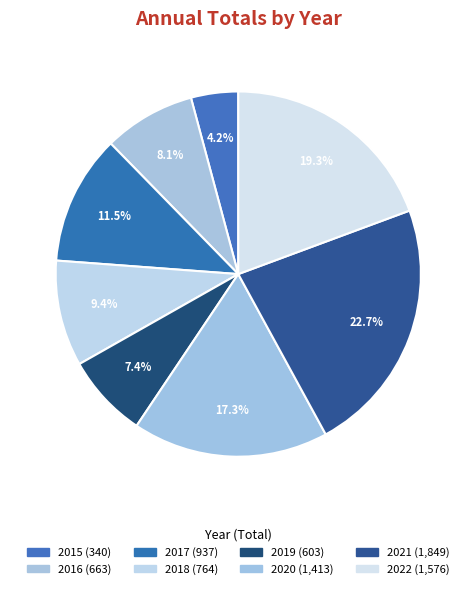

What is the smallest slice in the pie chart?

2015